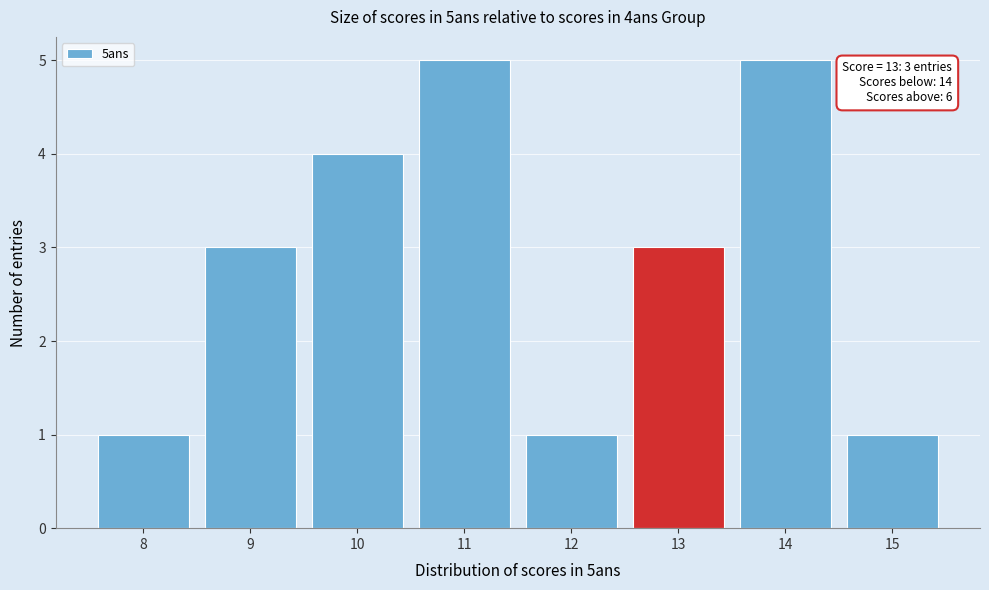

Reading left to right, what are all the values shown in this chart?

1	3	4	5	1	3	5	1